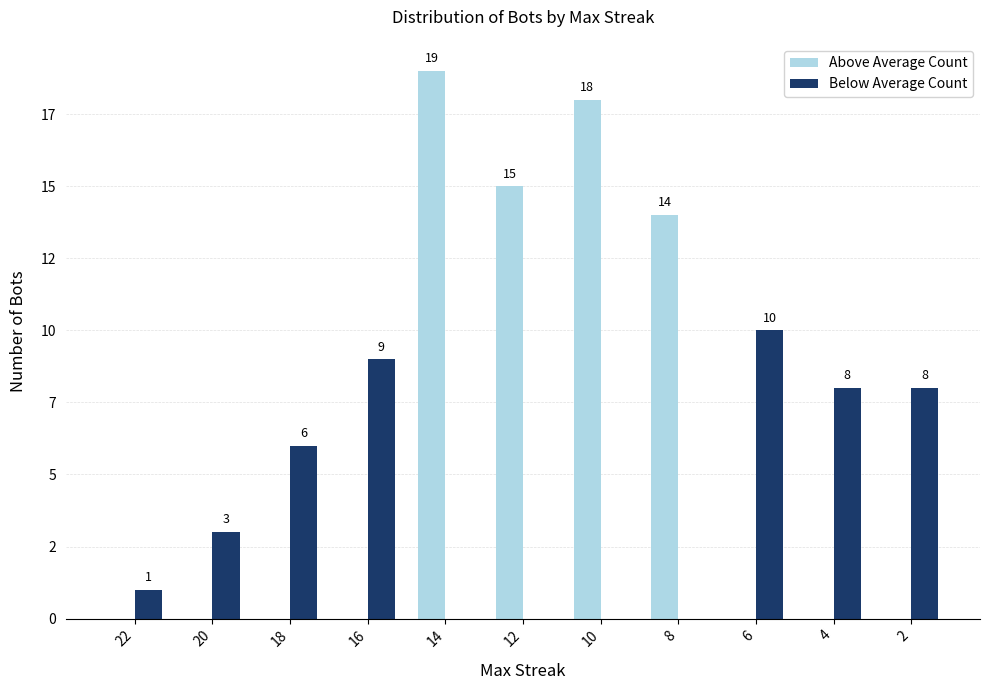

Rank the series by their maximum value, from lowest to highest.

Below Average Count, Above Average Count